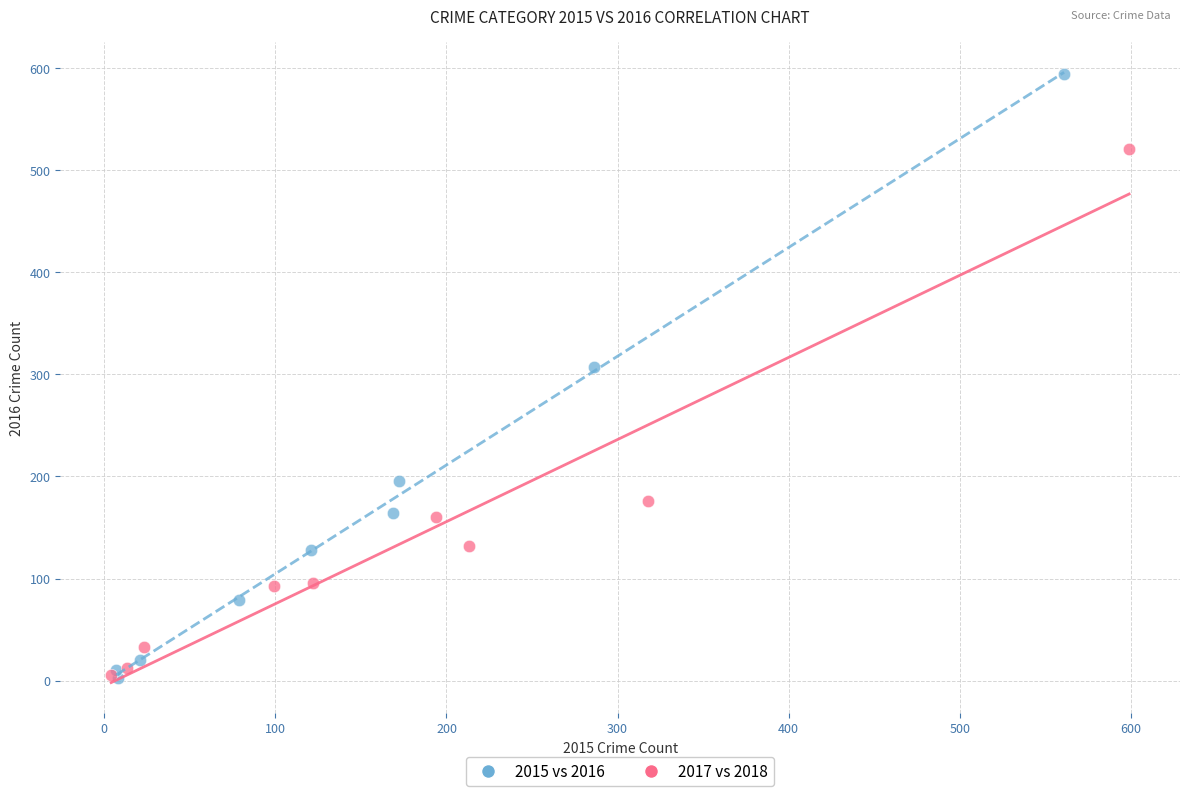

Which series reaches the maximum Y coordinate?

2015 vs 2016